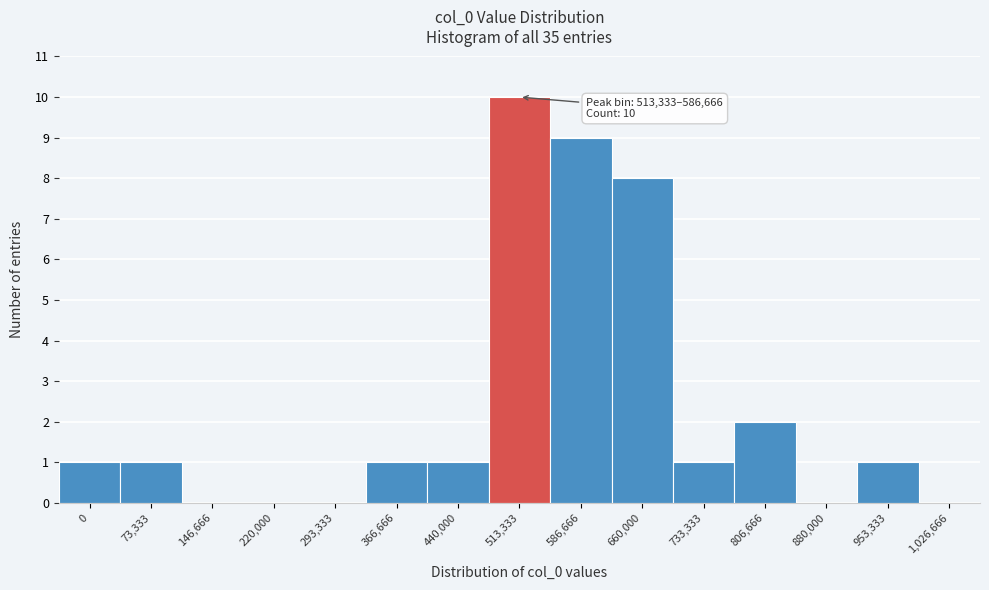

Reading right to left, extract all data points from this chart.

1,026,666=0	953,333=1	880,000=0	806,666=2	733,333=1	660,000=8	586,666=9	513,333=10	440,000=1	366,666=1	293,333=0	220,000=0	146,666=0	73,333=1	0=1